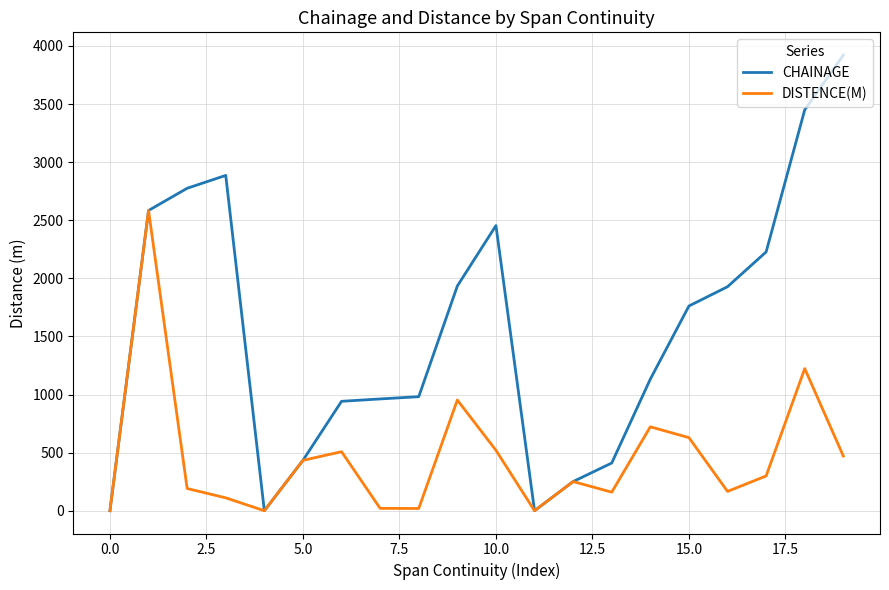

Does the chart have visible grid lines?

Yes